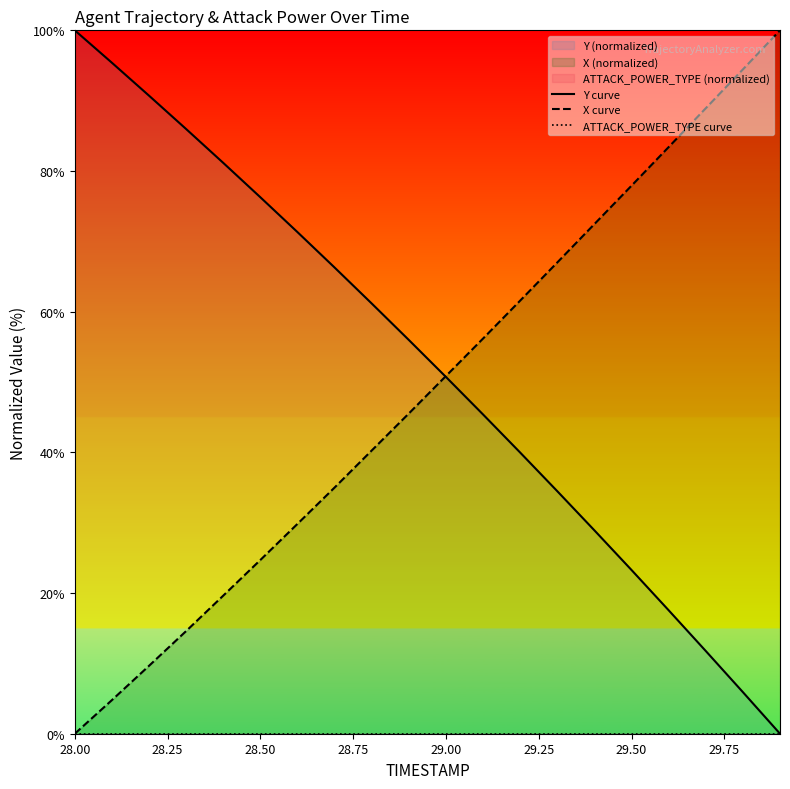

Reading left to right, what are all the values shown in this chart?

Y curve: 100.0	95.4	90.7	86.0	81.2	76.3	71.3	66.3	61.2	56.0	50.7	45.4	40.0	34.5	28.9	23.3	17.6	11.8	5.9	0.0
X curve: 0.0	4.8	9.7	14.6	19.6	24.7	29.8	35.0	40.3	45.5	50.9	56.2	61.6	67.0	72.5	77.9	83.4	88.9	94.4	100.0
ATTACK_POWER_TYPE curve: 0.0	0.0	0.0	0.0	0.0	0.0	0.0	0.0	0.0	0.0	0.0	0.0	0.0	0.0	0.0	0.0	0.0	0.0	0.0	0.0